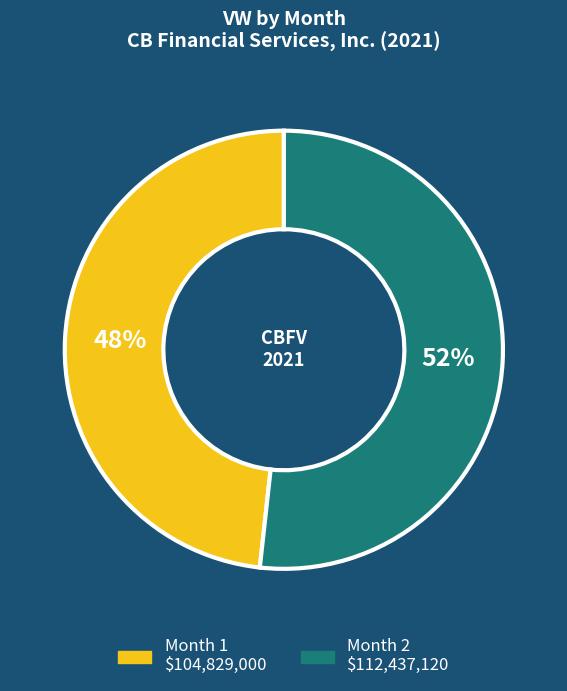

Is the sum of Month 1 and Month 2 greater than half?

Yes